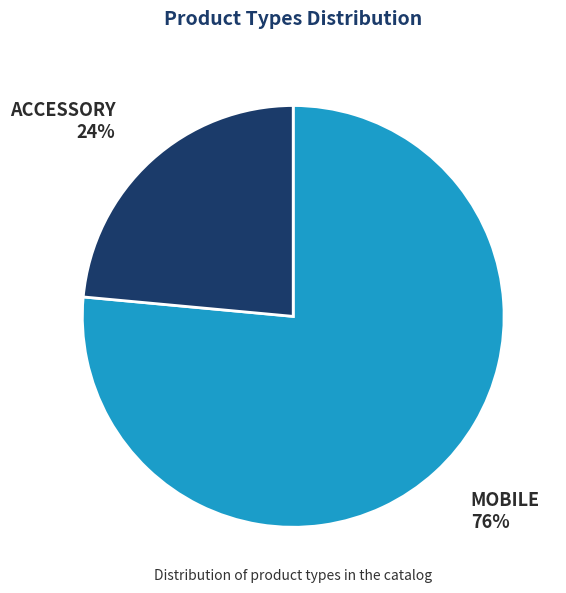

How many segments does this pie chart have?

2